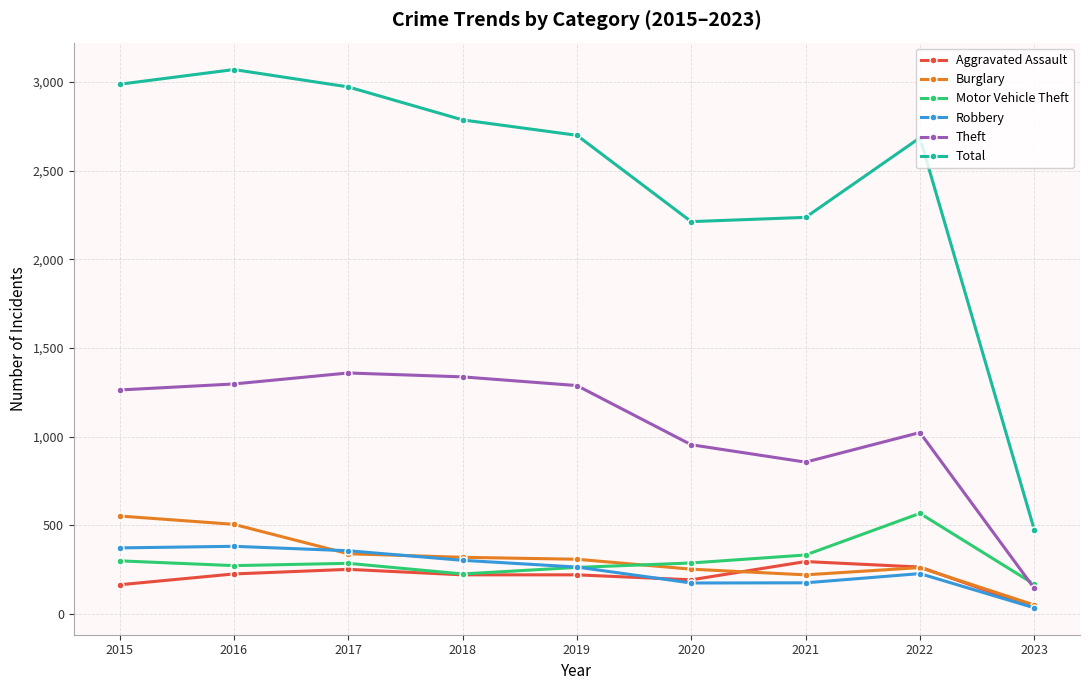

True or false: Total has more than 2 points higher than both neighbors.

False